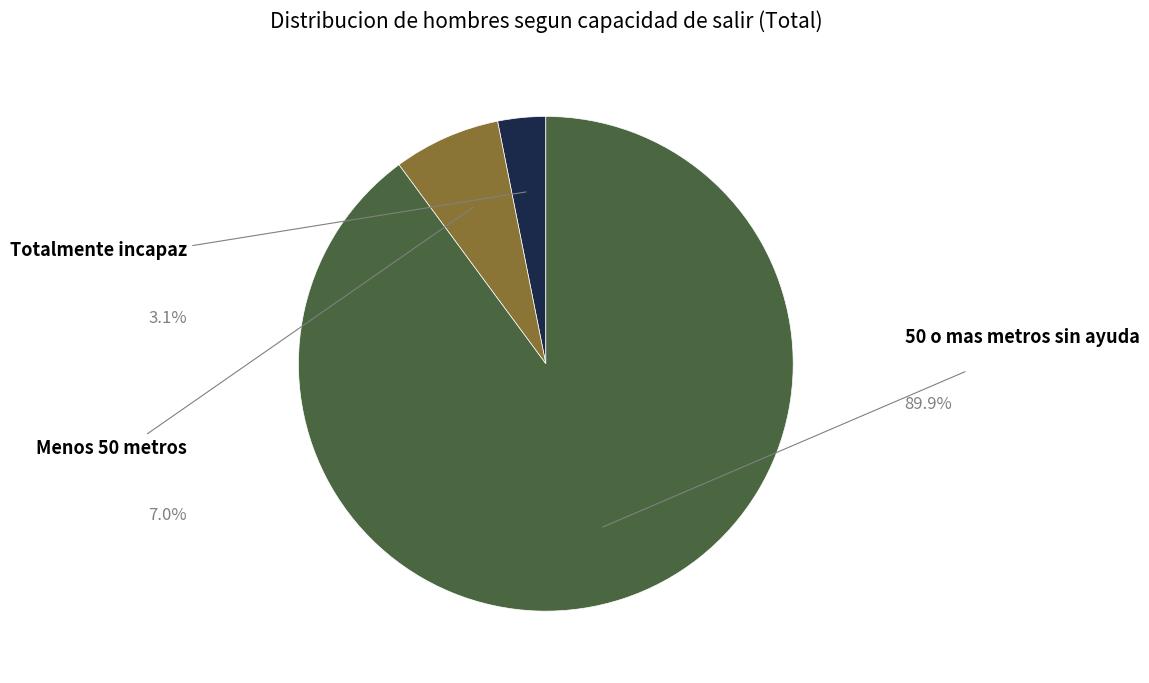

True or false: 50 o mas metros sin ayuda accounts for 90% of the total.

True